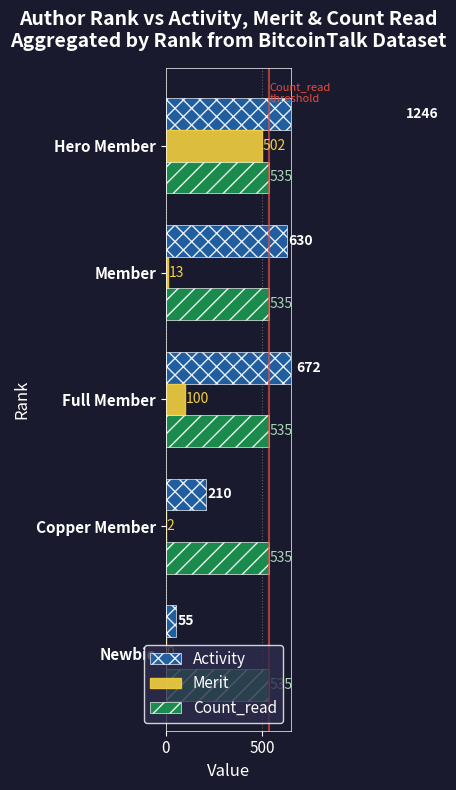

How many data points in Activity are less than 630?

2